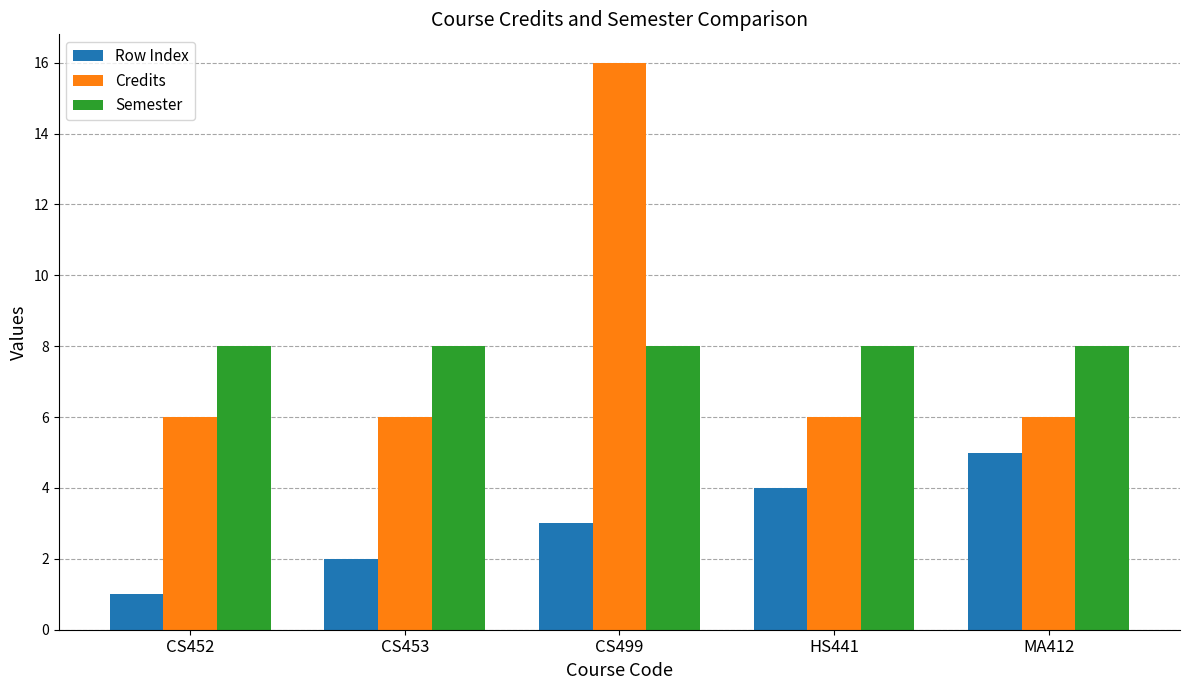

Reading left to right, list all the values displayed in this chart.

Row Index: 1	2	3	4	5
Credits: 6	6	16	6	6
Semester: 8	8	8	8	8